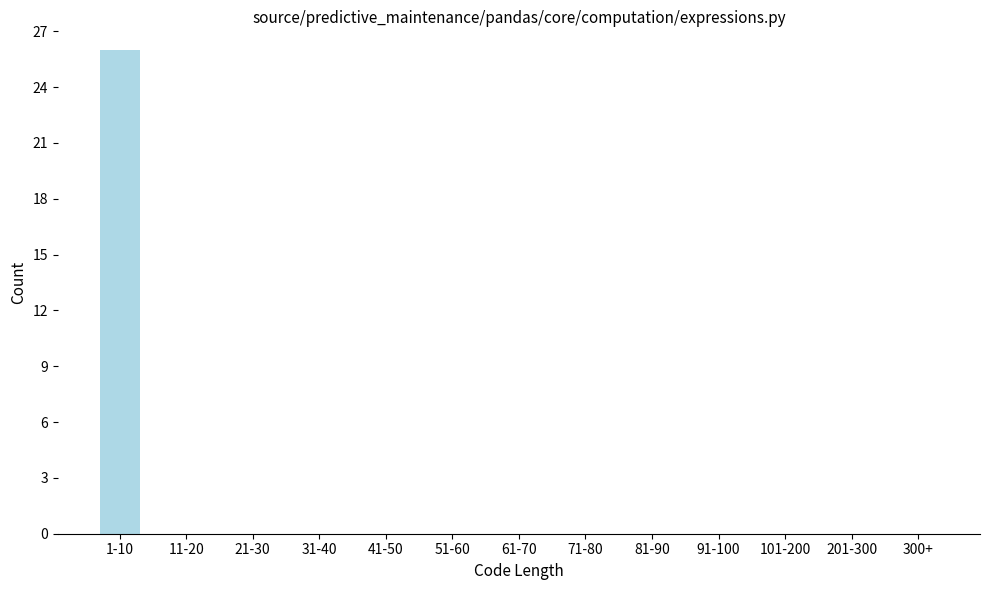

Reading left to right, list all the values displayed in this chart.

1-10=26	11-20=0	21-30=0	31-40=0	41-50=0	51-60=0	61-70=0	71-80=0	81-90=0	91-100=0	101-200=0	201-300=0	300+=0